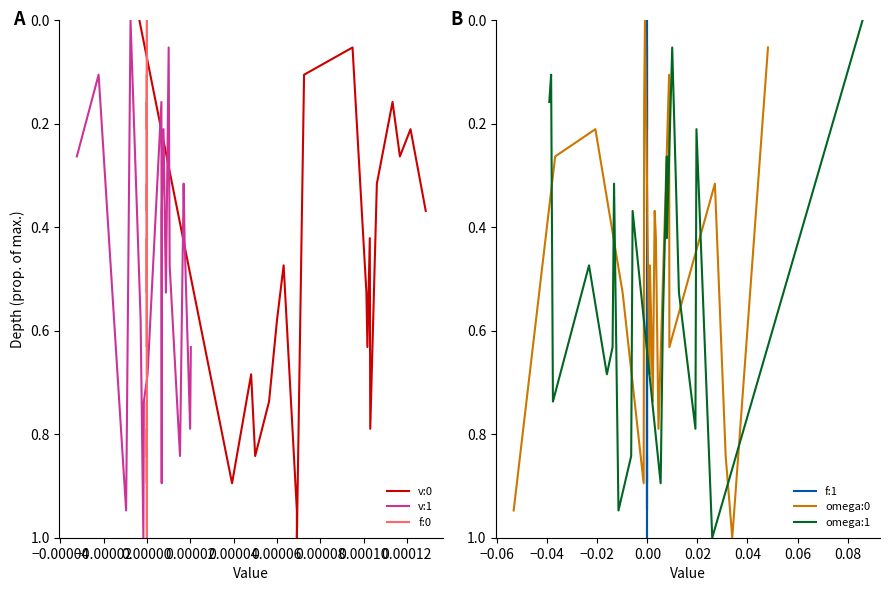

How many interior local peaks does the omega:0 series have?

6